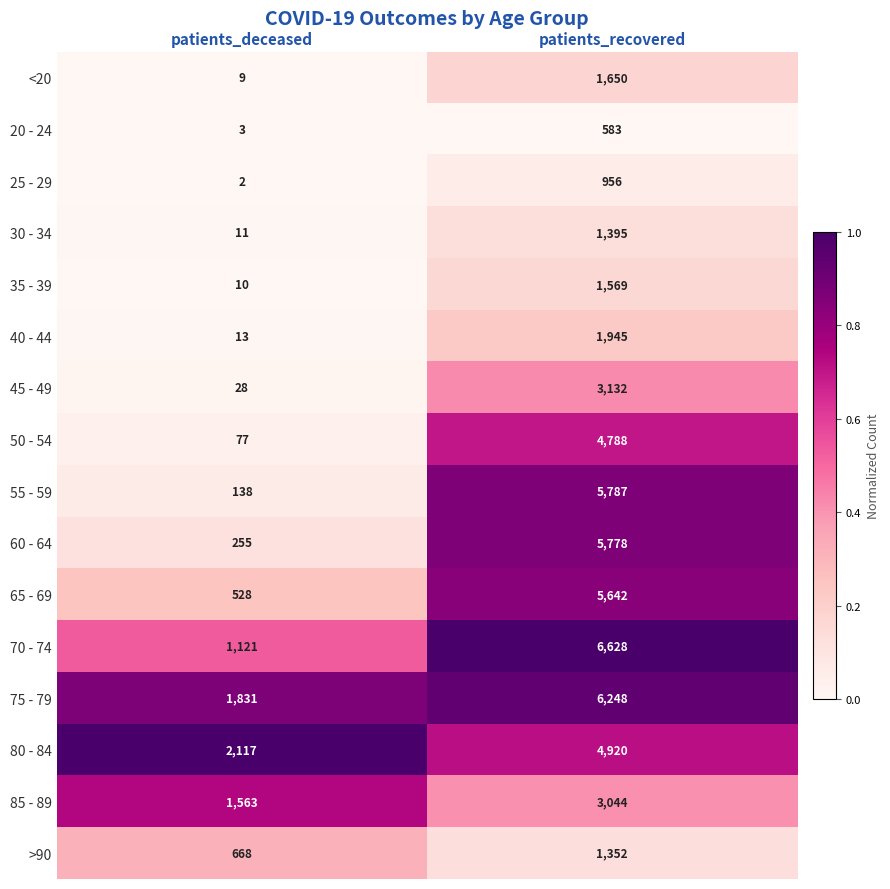

Which series has the largest range (max minus min)?

55 - 59